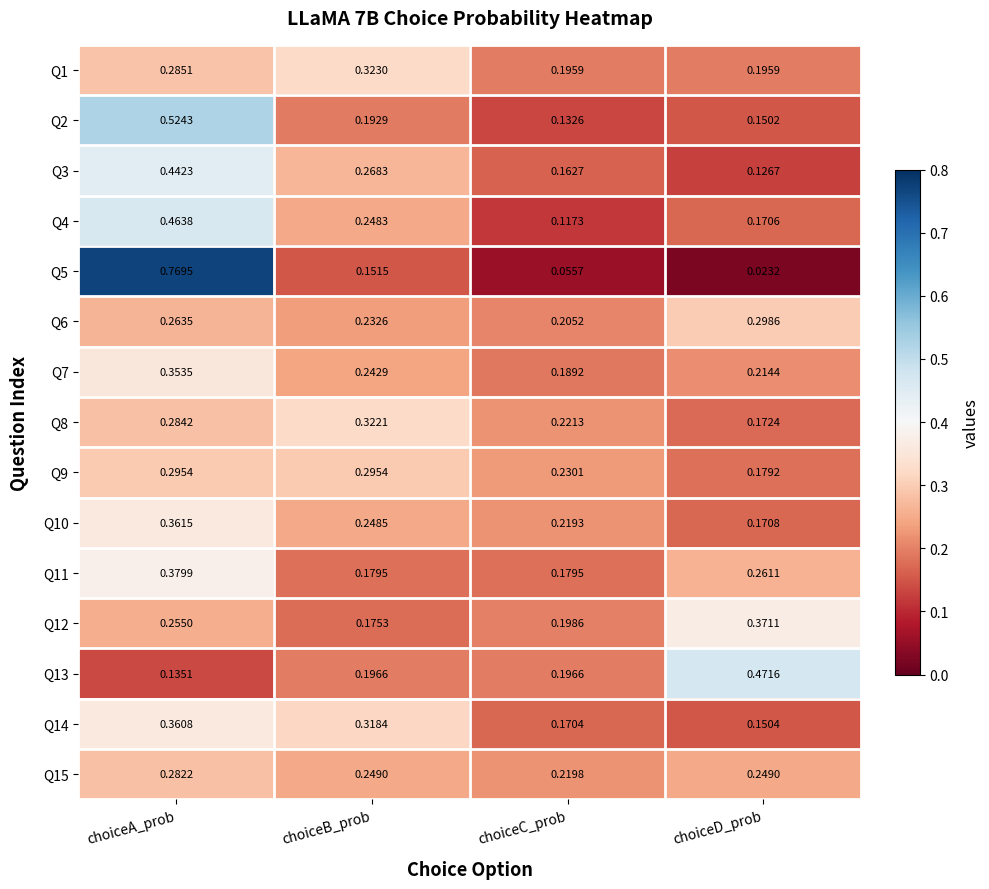

At which category does the chart reach its minimum across all series?

choiceD_prob